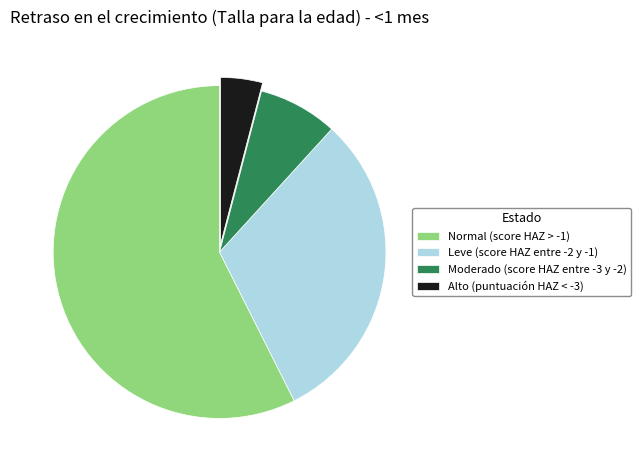

How many slices are in this pie chart?

4